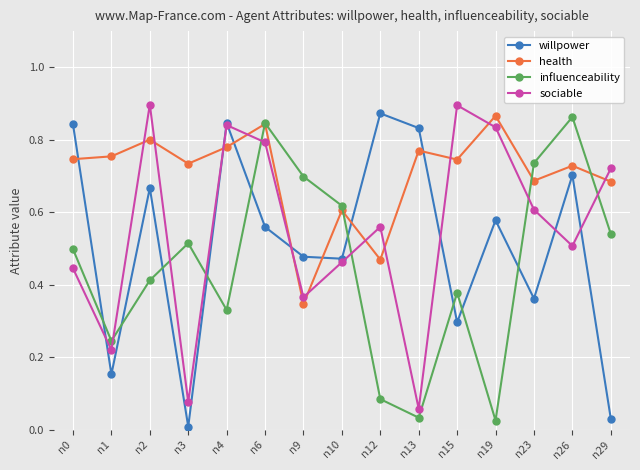

Is the value of health at n12 greater than the value of willpower at n23?

Yes